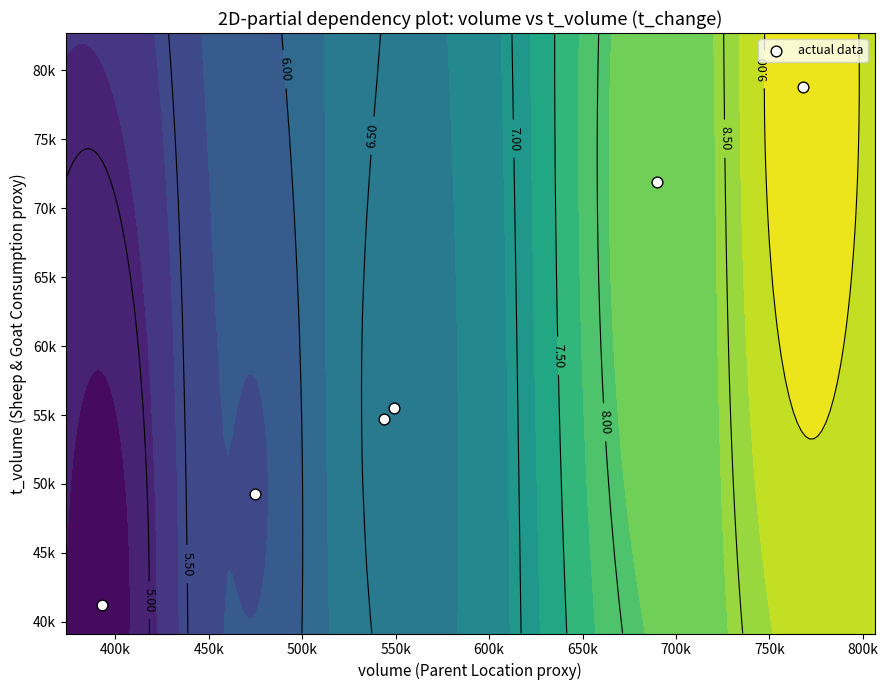

What is the difference between the second highest and minimum values?

30669